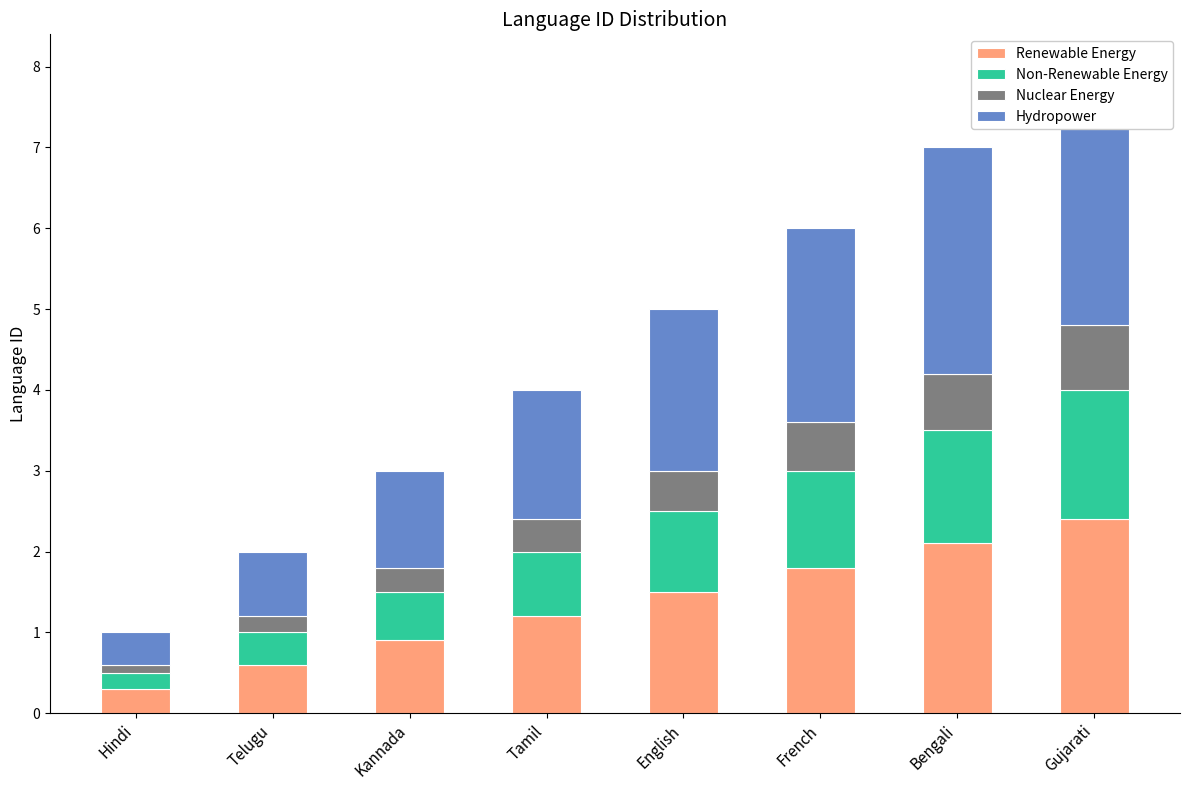

Is it true that Renewable Energy equals 4.3 at Gujarati?

False